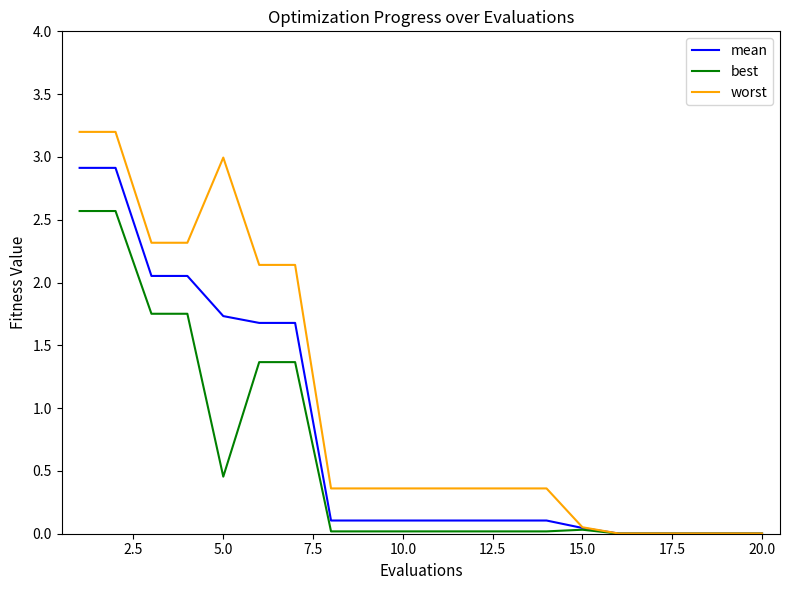

What are all the series names shown in the legend?

mean, best, worst